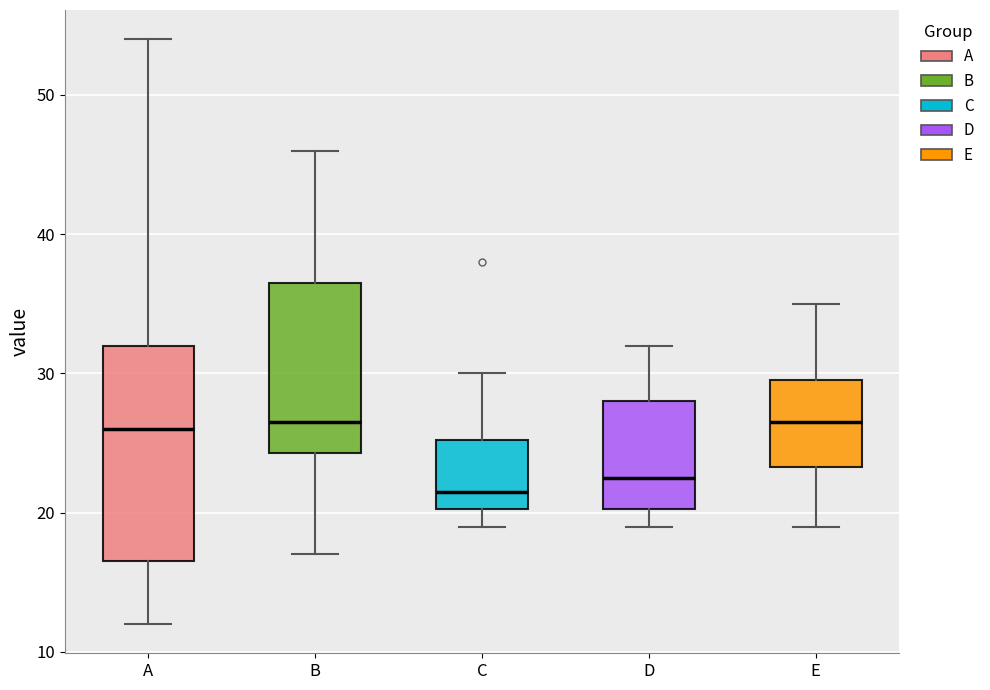

Reading left to right, read every box against the y-axis: the position of its median line, the range the box covers, and the ends of its whiskers. The values are not printed on the chart, so give them approximately, as read against the axis.

A: median 26, box 17 to 32, whiskers 12 to 54
B: median 27, box 24 to 37, whiskers 17 to 46
C: median 22, box 20 to 25, whiskers 19 to 30
D: median 23, box 20 to 28, whiskers 19 to 32
E: median 27, box 23 to 30, whiskers 19 to 35